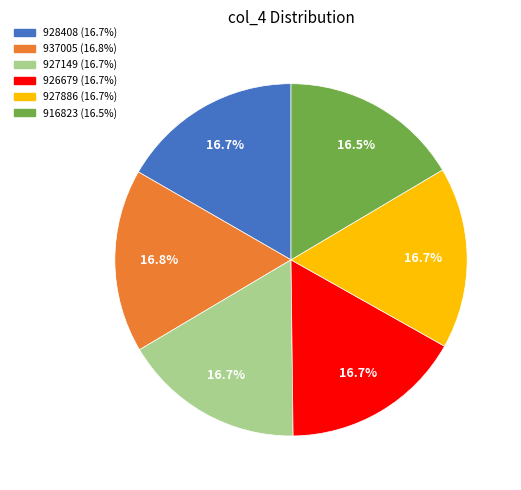

Does 937005 account for over 50% of the chart?

No